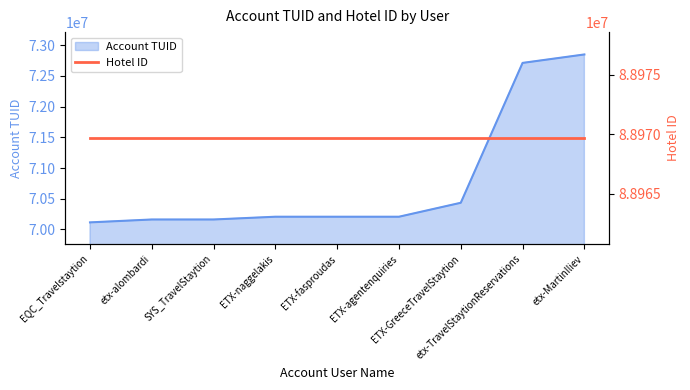

How many lines are shown in the chart?

1